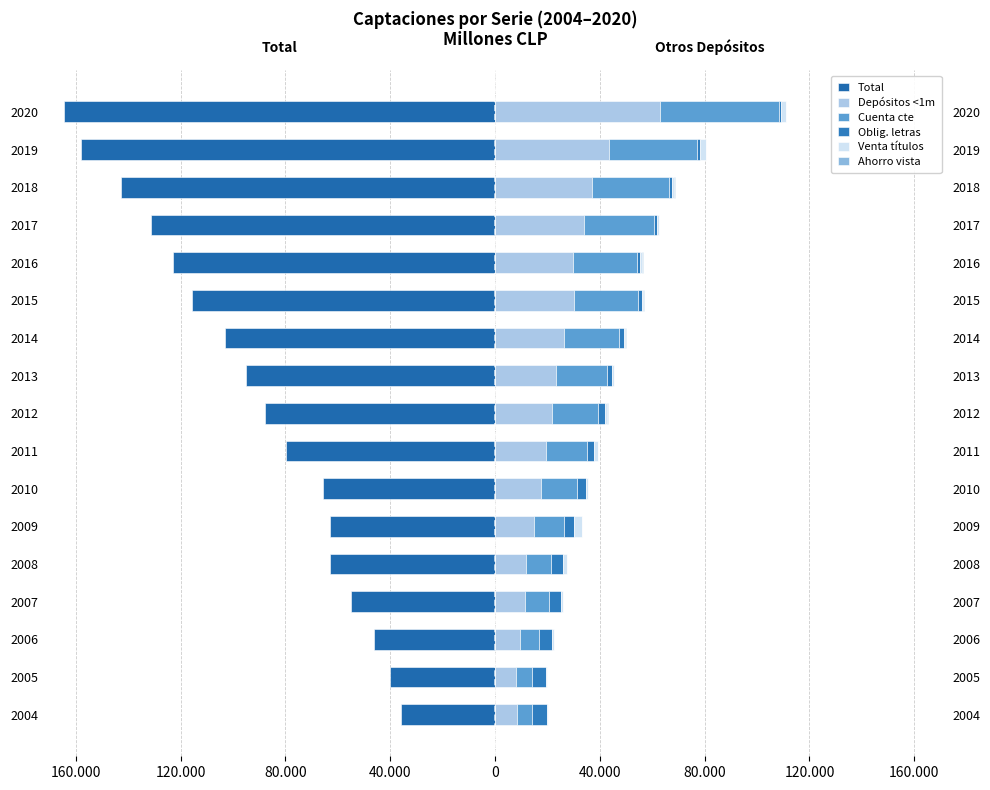

Which series has the widest spread of values?

Total